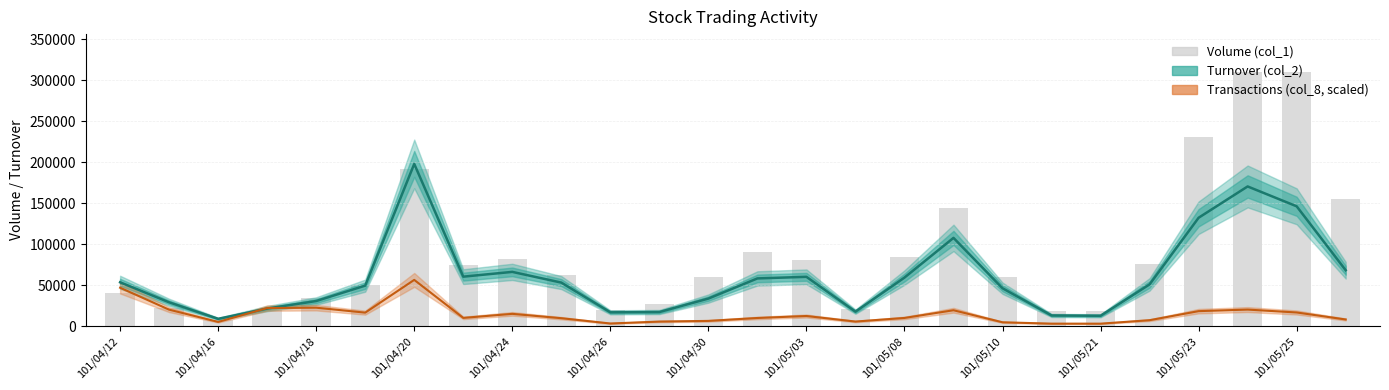

Reading left to right, extract all data points from this chart.

Turnover (col_2): 53470.0	29030.0	8850.0	21390.0	30590.0	49400.0	198030.0	60350.0	66180.0	53100.0	16800.0	17150.0	33600.0	58200.0	60150.0	17620.0	59220.0	107700.0	46200.0	12960.0	12600.0	50920.0	132280.0	170500.0	146250.0	68200.0
Transactions (col_8, scaled): 46848.5	20051.5	5092.5	21994.5	22454.5	16420.0	56401.5	9992.5	14934.0	9630.0	3165.0	5507.5	6330.0	9885.0	12307.5	5531.0	9936.0	19335.0	4635.0	2973.0	2955.0	7196.0	18239.0	20150.0	16612.5	8060.0
Volume (col_1): 40000.0	22000.0	7000.0	20000.0	34000.0	50000.0	192000.0	75000.0	82000.0	62000.0	20000.0	27000.0	60000.0	90000.0	81000.0	21000.0	84000.0	144000.0	60000.0	18000.0	18000.0	76000.0	231000.0	310000.0	310000.0	155000.0